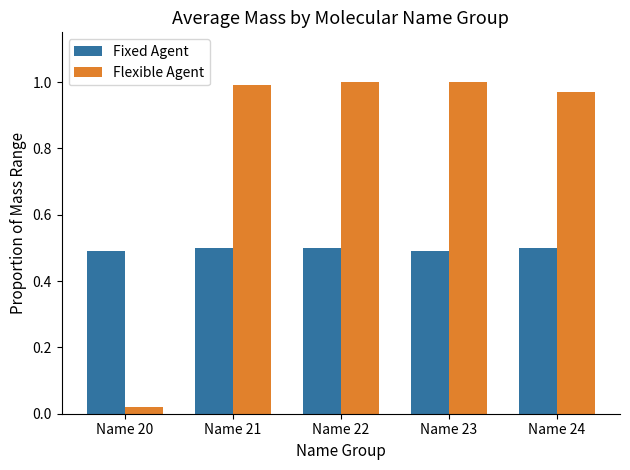

Rank the series at Name 24 from highest to lowest value.

Flexible Agent, Fixed Agent